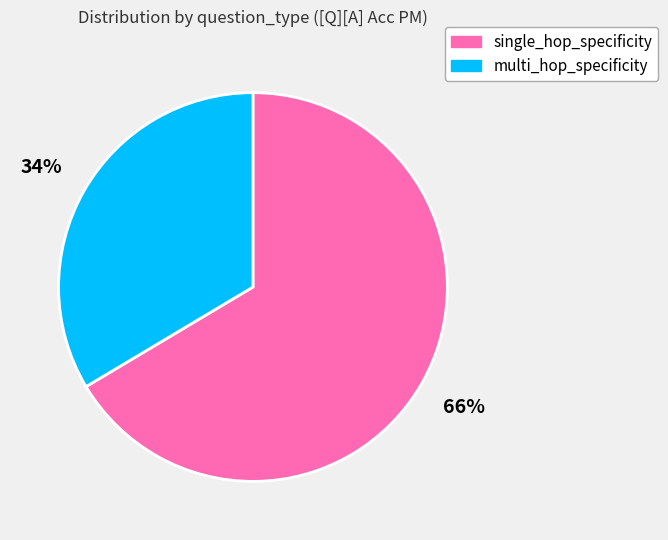

To the nearest percent, what is the average slice percentage?

50%